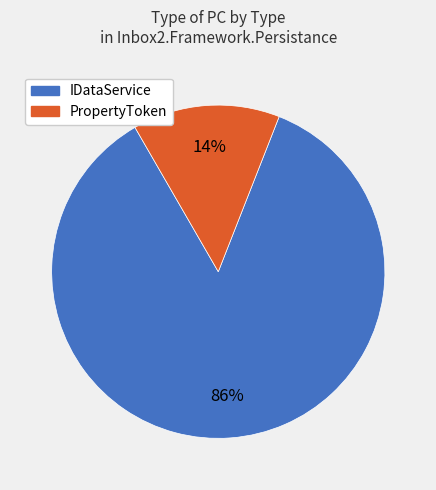

Does any single category account for the majority?

Yes